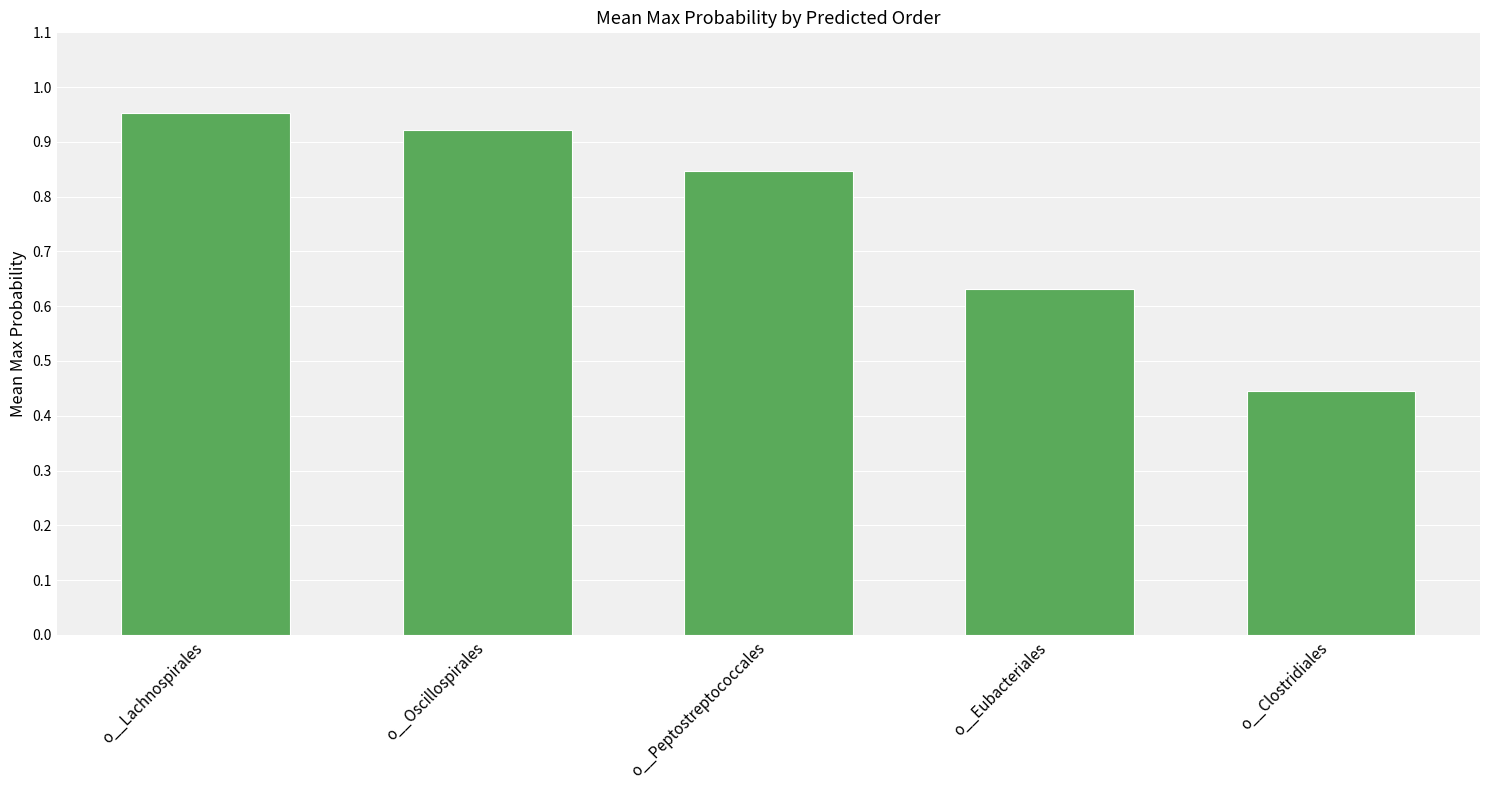

Where is the data nearest to the value 0?

o__Clostridiales